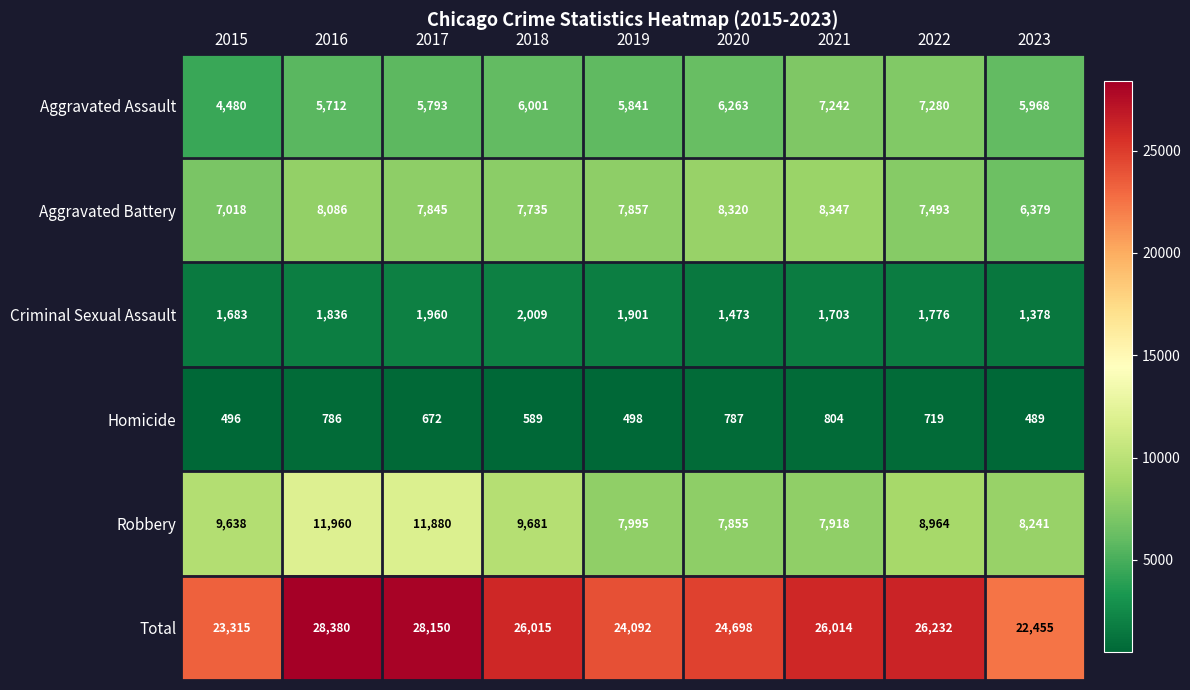

What is the sum of all Homicide values?

5840